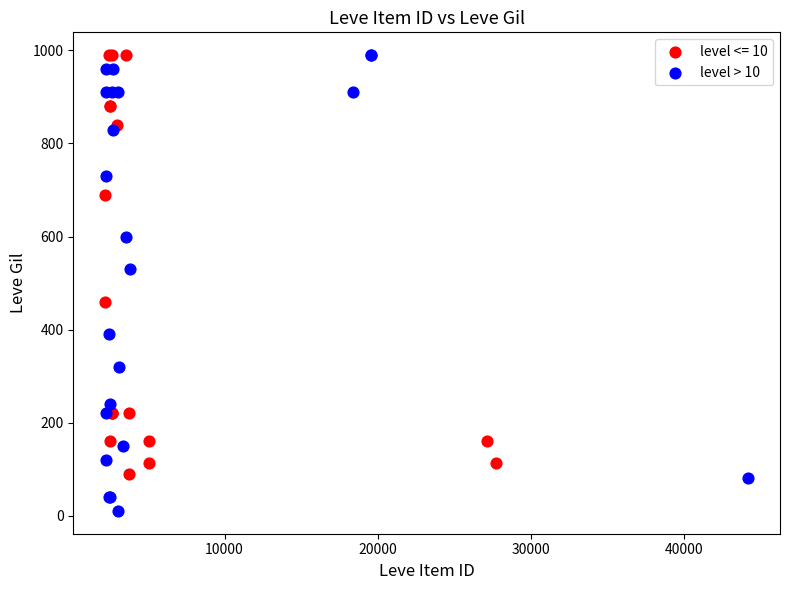

Which series has the widest spread of Y values?

level > 10